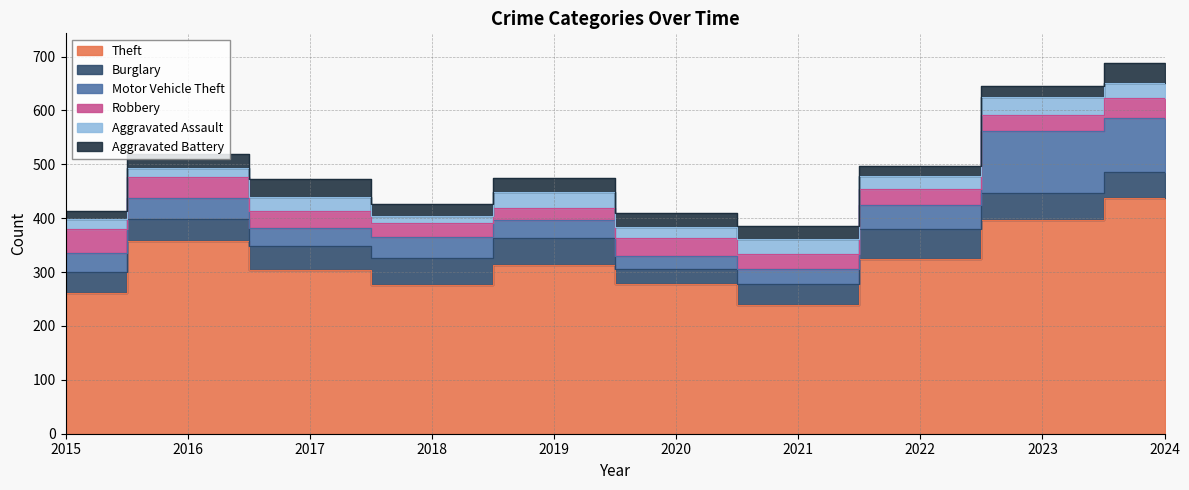

Which series has the largest range (max minus min)?

Theft